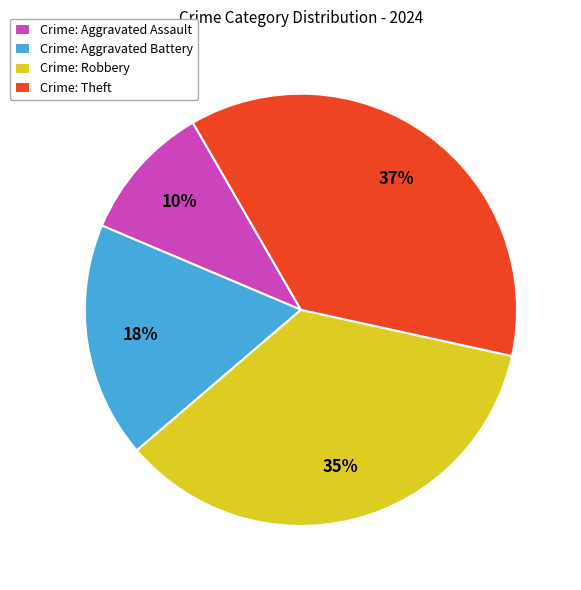

What percentage is the Crime: Aggravated Assault slice, to the nearest percent?

10%